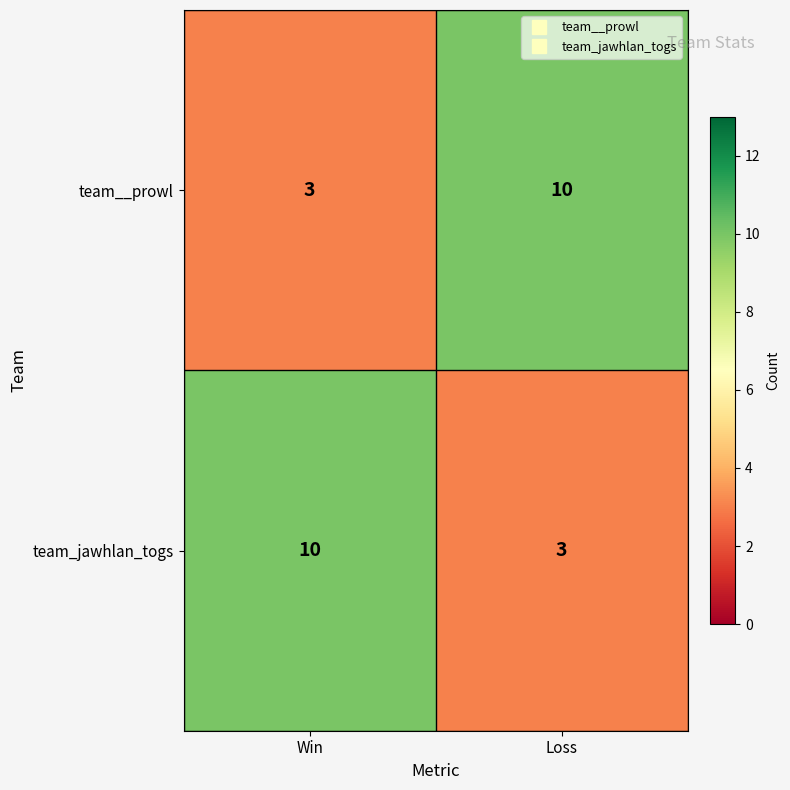

What is the difference between the highest and lowest values at Win?

7